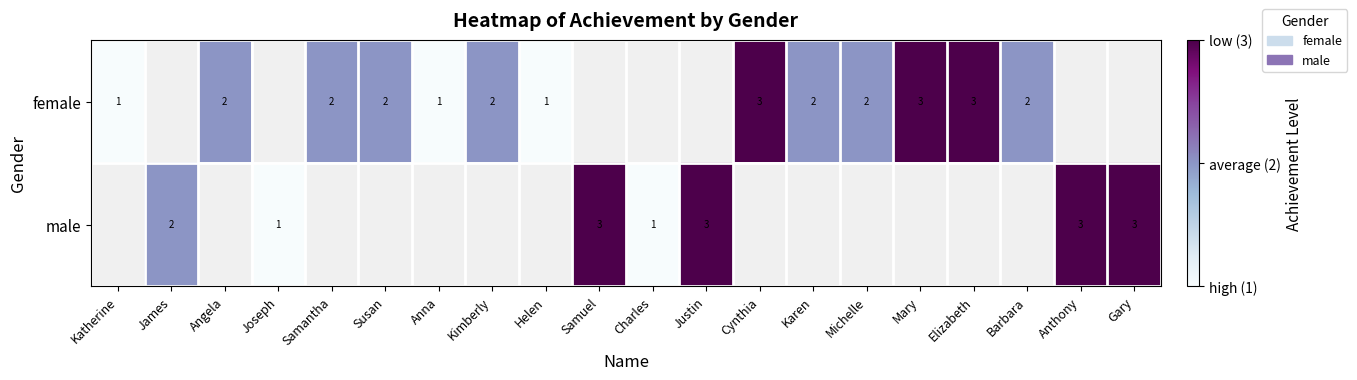

The value of female at Cynthia is 5. True or false?

False